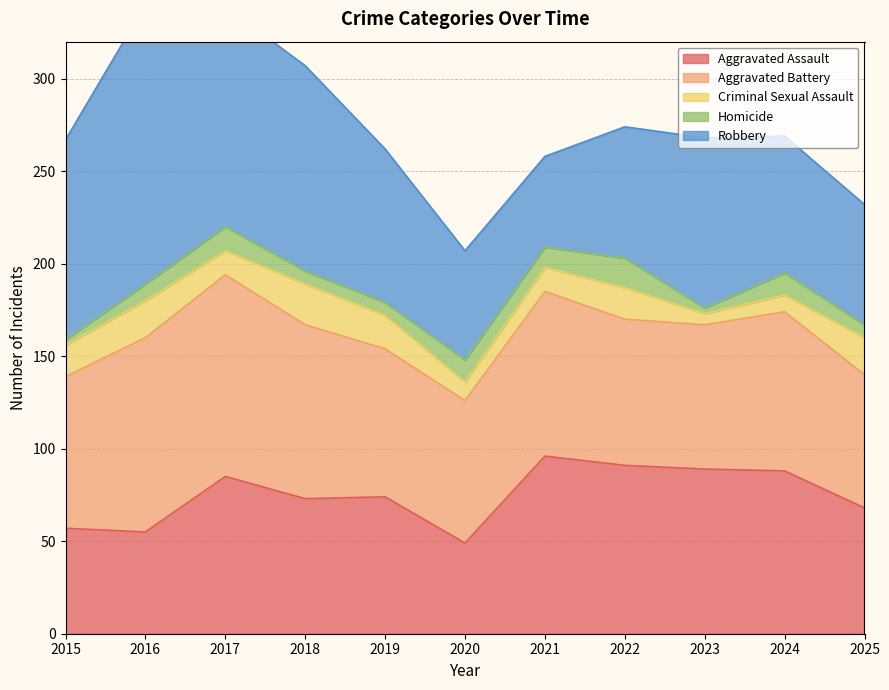

Reading right to left, extract all data points from this chart.

Aggravated Assault: 68	88	89	91	96	49	74	73	85	55	57
Aggravated Battery: 72	86	78	79	89	77	80	94	109	105	82
Criminal Sexual Assault: 20	9	6	17	13	10	18	22	13	20	17
Homicide: 7	12	3	16	11	12	7	7	13	9	3
Robbery: 65	74	92	71	49	59	83	111	119	151	108